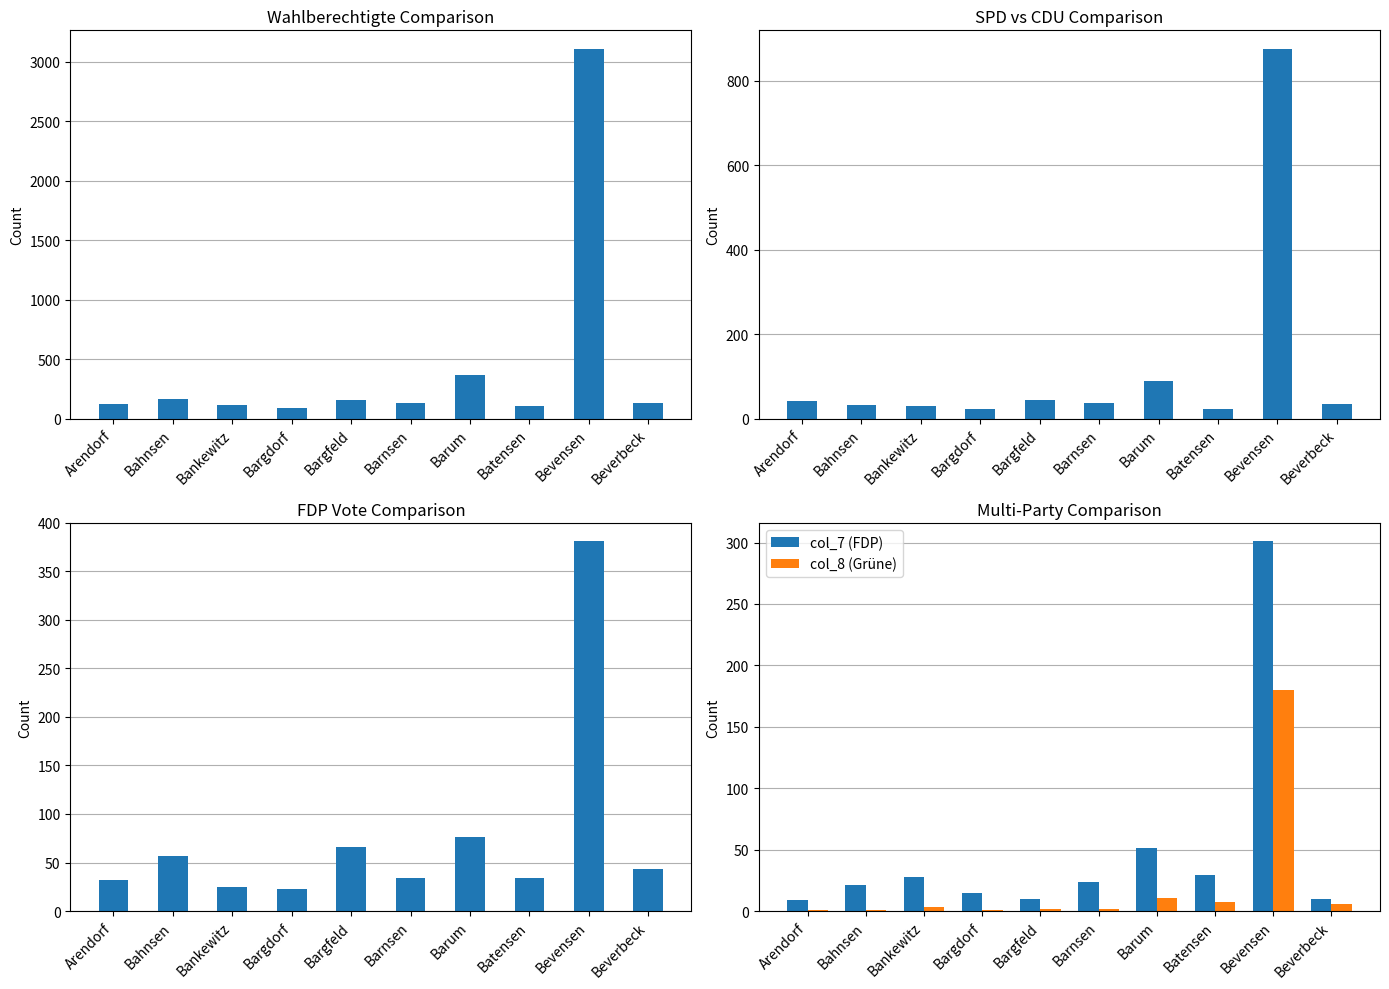

Is it true that col_7 (FDP) equals 24 at Barnsen?

True